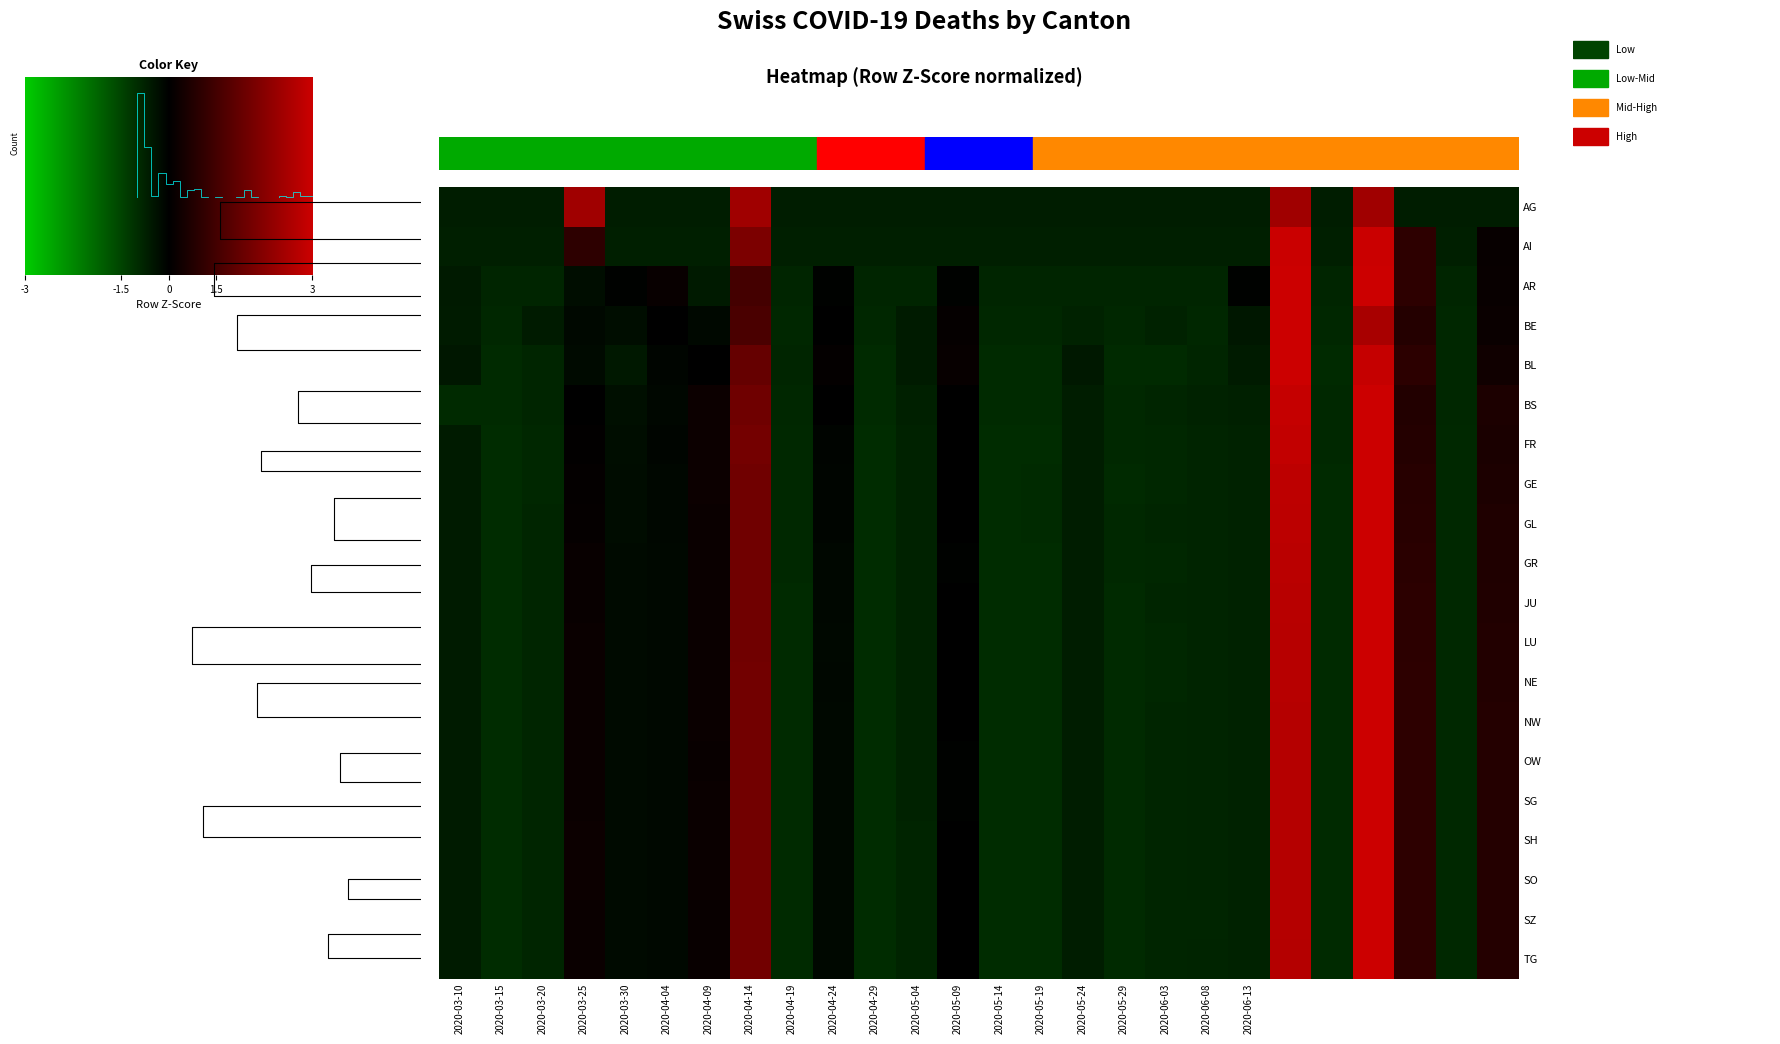

How many data points in TG are above 0?

7